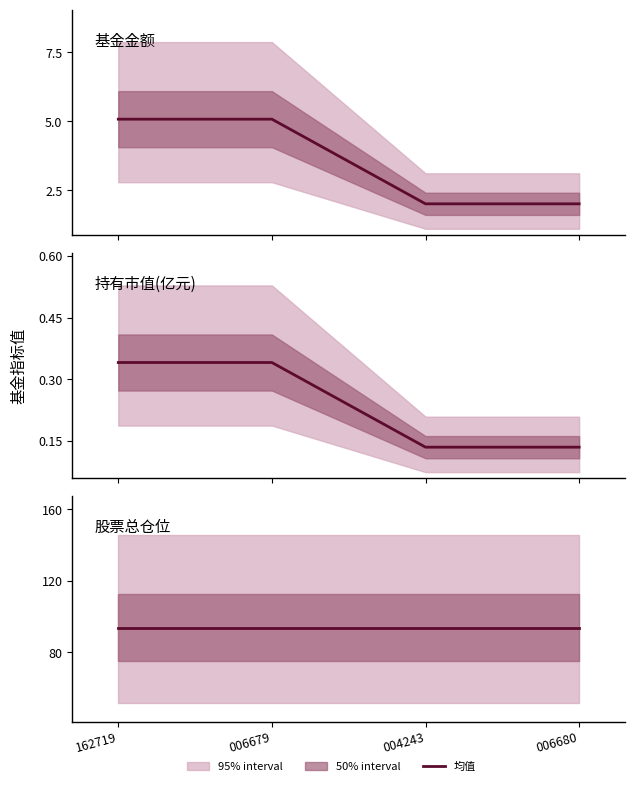

What is the label of the 2nd point from the left?

006679